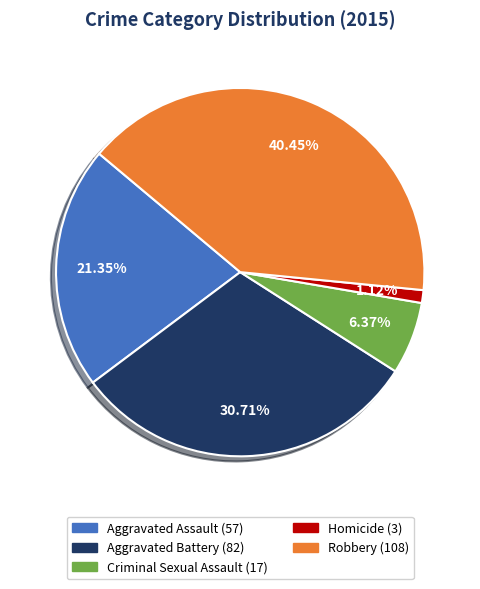

Does any single category account for the majority?

No